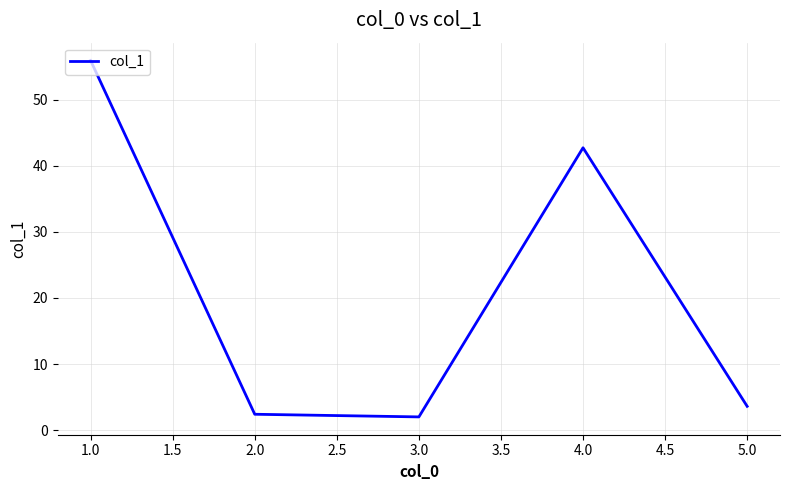

What is the difference between the second highest and second lowest values?

40.3